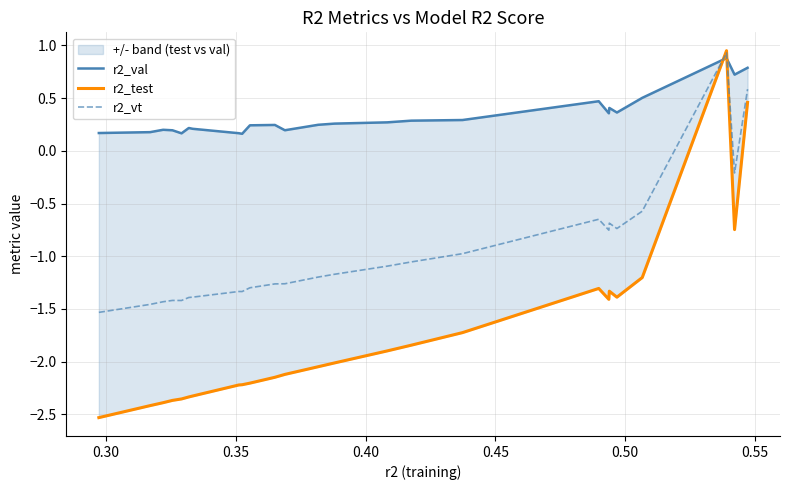

Which series has the widest spread of values?

r2_test